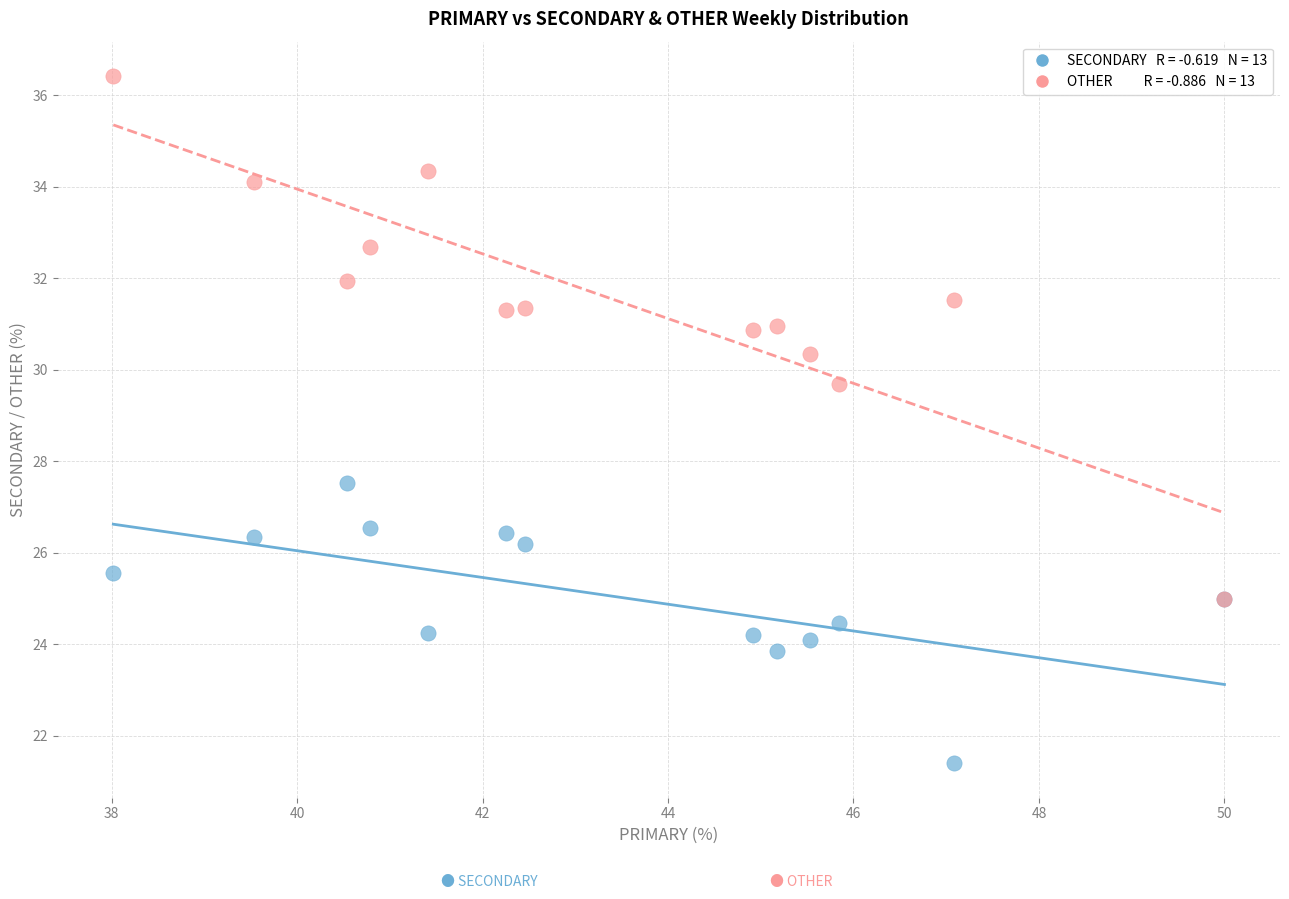

Across all series, what Y value is closest to 28?

27.5